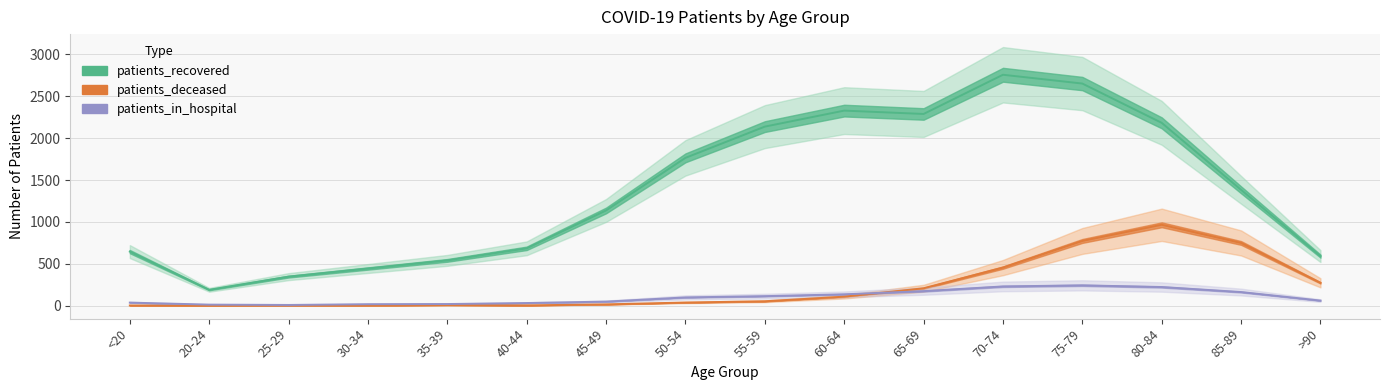

At which label is patients_in_hospital closest to 126?

60-64